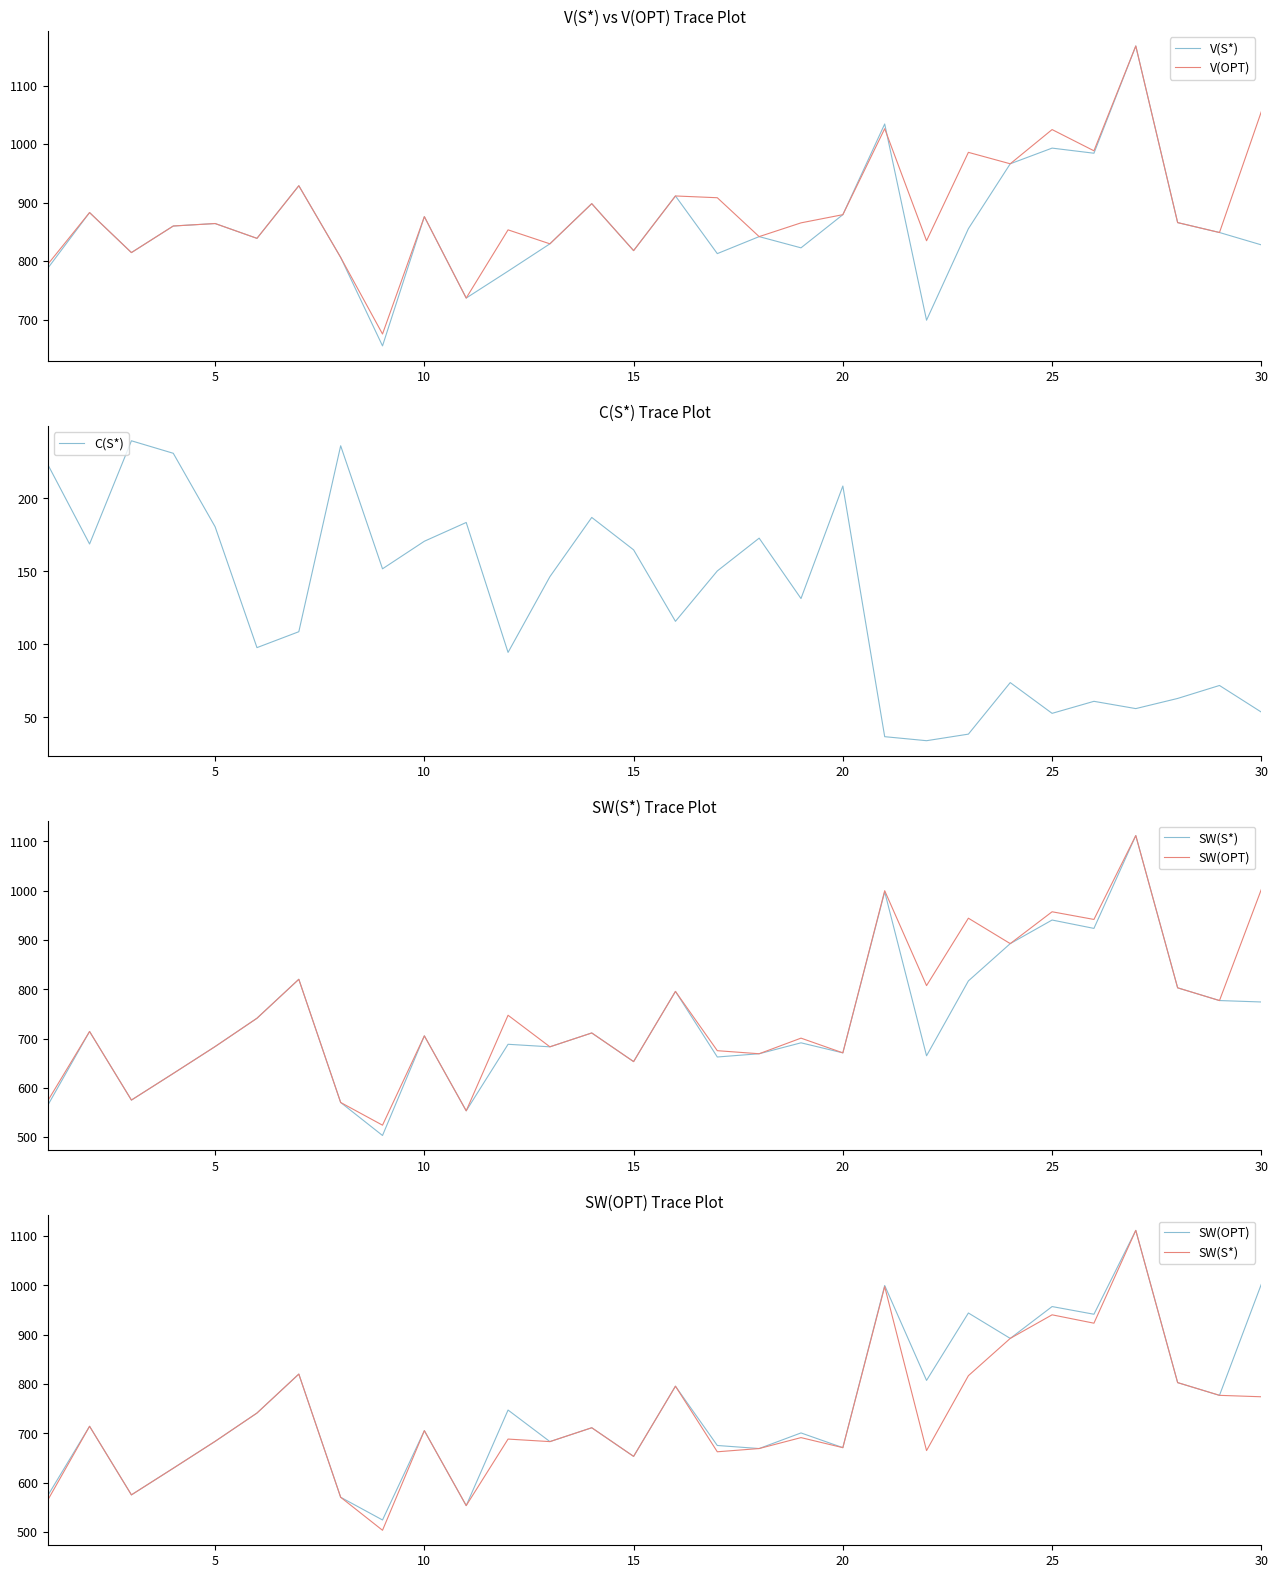

What is the highest value of the V(S*) series?

1167.7